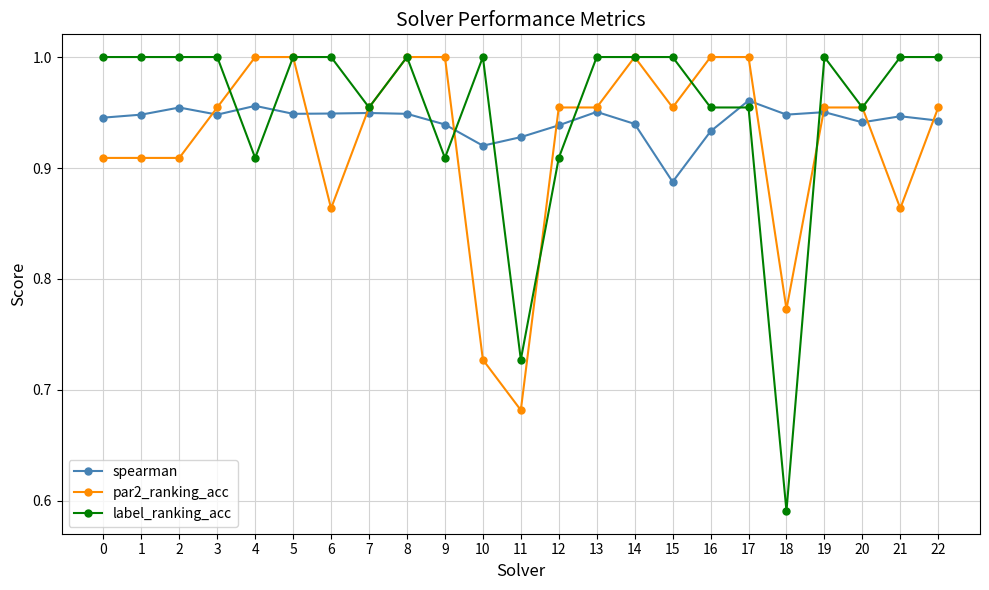

Between which two adjacent categories do par2_ranking_acc and spearman first intersect?

2 and 3